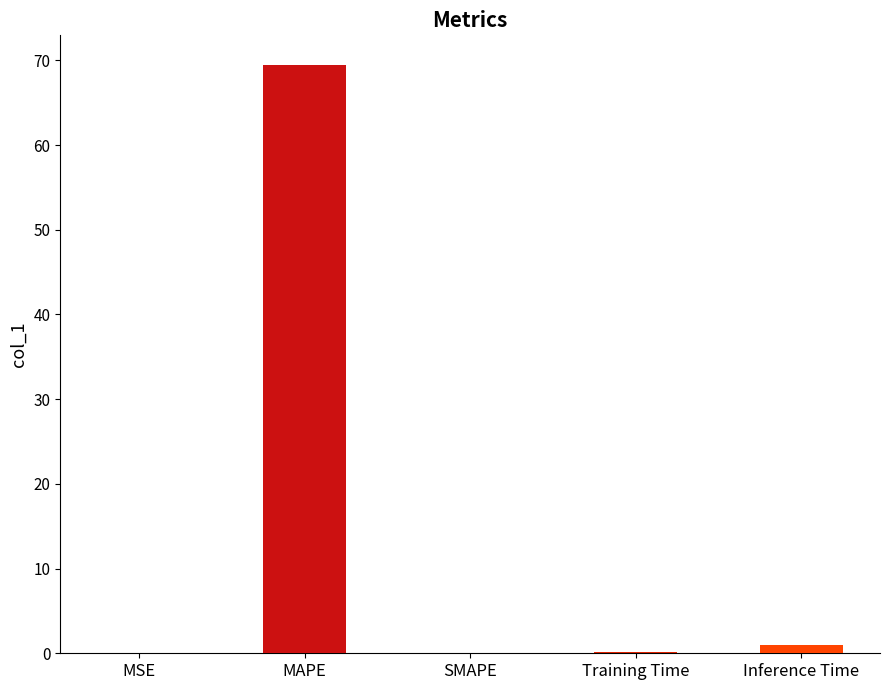

How many bars are there in total?

5